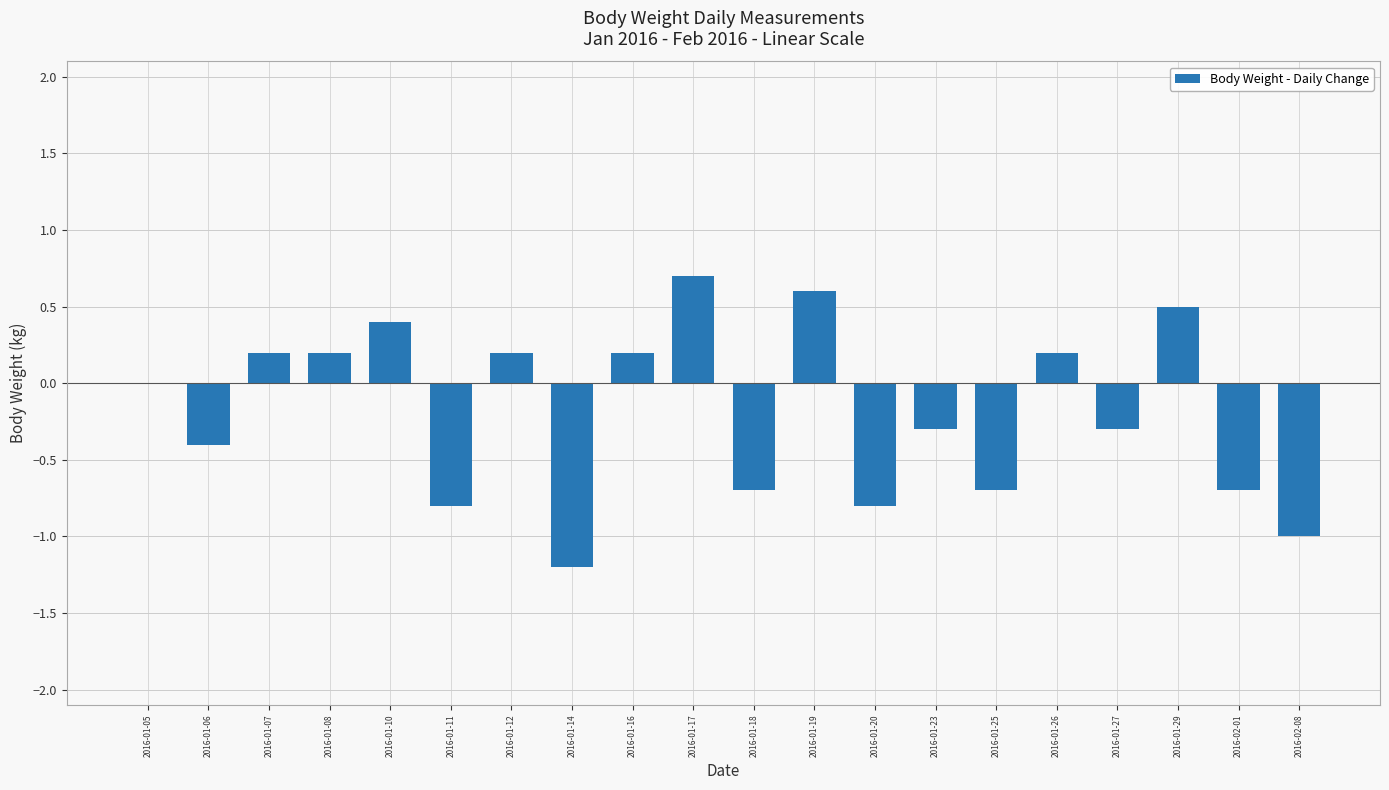

Between 2016-01-19 and 2016-01-06, which is larger?

2016-01-19